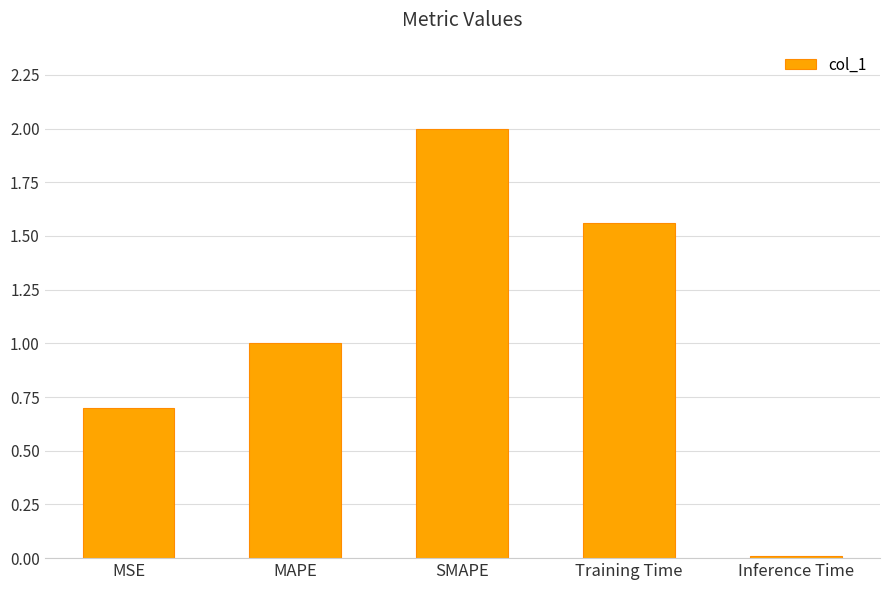

What is the maximum value shown in the chart?

2.0